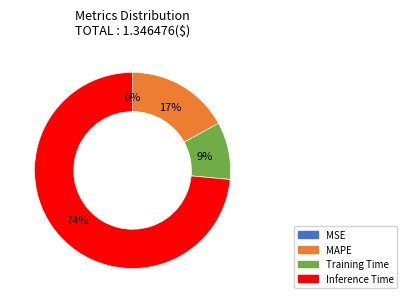

Which slice is the largest?

Inference Time